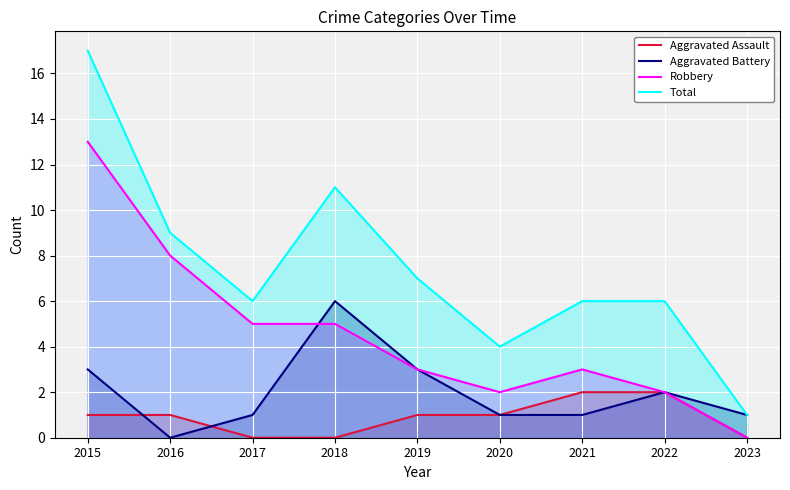

Where is Aggravated Battery nearest to the value 3?

2015